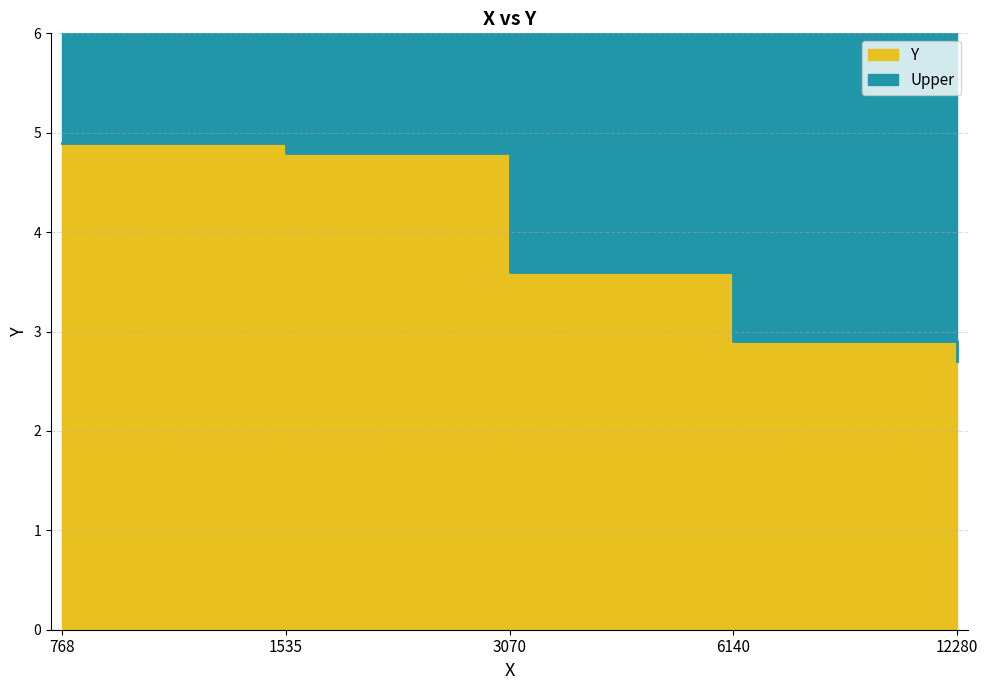

Does the chart display data point markers on the line(s)?

No